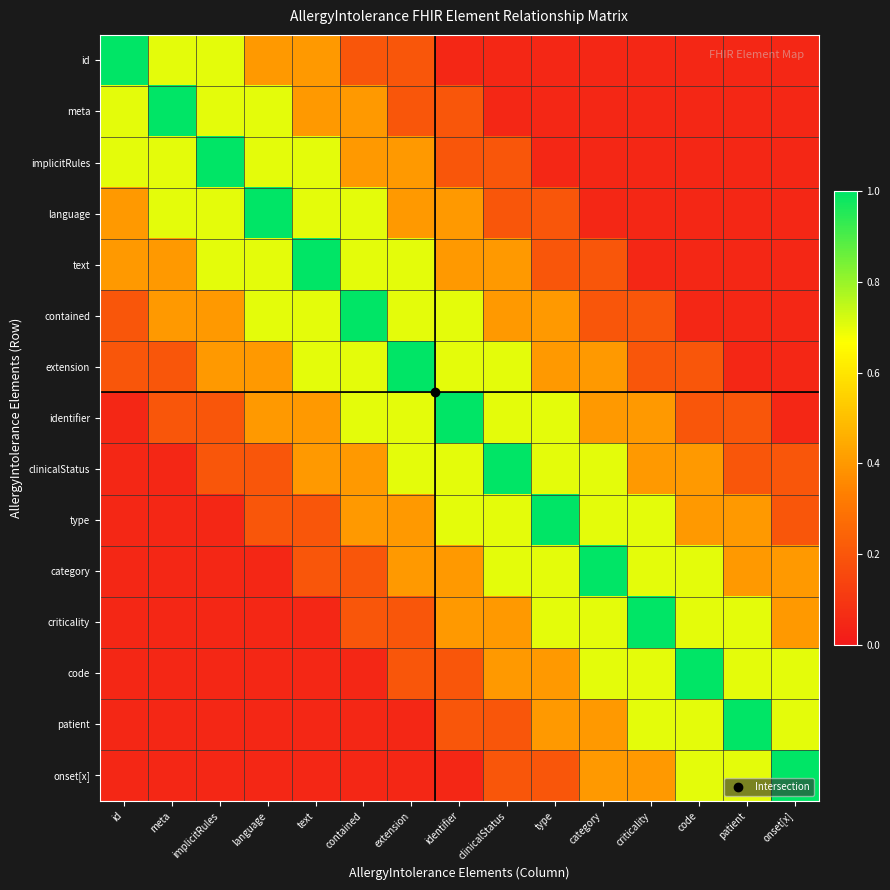

Reading left to right, list all the values displayed in this chart.

id: id=1.0	meta=0.7	implicitRules=0.7	language=0.4	text=0.4	contained=0.2	extension=0.2	identifier=0.1	clinicalStatus=0.1	type=0.1	category=0.1	criticality=0.1	code=0.1	patient=0.1	onset[x]=0.1
meta: id=0.7	meta=1.0	implicitRules=0.7	language=0.7	text=0.4	contained=0.4	extension=0.2	identifier=0.2	clinicalStatus=0.1	type=0.1	category=0.1	criticality=0.1	code=0.1	patient=0.1	onset[x]=0.1
implicitRules: id=0.7	meta=0.7	implicitRules=1.0	language=0.7	text=0.7	contained=0.4	extension=0.4	identifier=0.2	clinicalStatus=0.2	type=0.1	category=0.1	criticality=0.1	code=0.1	patient=0.1	onset[x]=0.1
language: id=0.4	meta=0.7	implicitRules=0.7	language=1.0	text=0.7	contained=0.7	extension=0.4	identifier=0.4	clinicalStatus=0.2	type=0.2	category=0.1	criticality=0.1	code=0.1	patient=0.1	onset[x]=0.1
text: id=0.4	meta=0.4	implicitRules=0.7	language=0.7	text=1.0	contained=0.7	extension=0.7	identifier=0.4	clinicalStatus=0.4	type=0.2	category=0.2	criticality=0.1	code=0.1	patient=0.1	onset[x]=0.1
contained: id=0.2	meta=0.4	implicitRules=0.4	language=0.7	text=0.7	contained=1.0	extension=0.7	identifier=0.7	clinicalStatus=0.4	type=0.4	category=0.2	criticality=0.2	code=0.1	patient=0.1	onset[x]=0.1
extension: id=0.2	meta=0.2	implicitRules=0.4	language=0.4	text=0.7	contained=0.7	extension=1.0	identifier=0.7	clinicalStatus=0.7	type=0.4	category=0.4	criticality=0.2	code=0.2	patient=0.1	onset[x]=0.1
identifier: id=0.1	meta=0.2	implicitRules=0.2	language=0.4	text=0.4	contained=0.7	extension=0.7	identifier=1.0	clinicalStatus=0.7	type=0.7	category=0.4	criticality=0.4	code=0.2	patient=0.2	onset[x]=0.1
clinicalStatus: id=0.1	meta=0.1	implicitRules=0.2	language=0.2	text=0.4	contained=0.4	extension=0.7	identifier=0.7	clinicalStatus=1.0	type=0.7	category=0.7	criticality=0.4	code=0.4	patient=0.2	onset[x]=0.2
type: id=0.1	meta=0.1	implicitRules=0.1	language=0.2	text=0.2	contained=0.4	extension=0.4	identifier=0.7	clinicalStatus=0.7	type=1.0	category=0.7	criticality=0.7	code=0.4	patient=0.4	onset[x]=0.2
category: id=0.1	meta=0.1	implicitRules=0.1	language=0.1	text=0.2	contained=0.2	extension=0.4	identifier=0.4	clinicalStatus=0.7	type=0.7	category=1.0	criticality=0.7	code=0.7	patient=0.4	onset[x]=0.4
criticality: id=0.1	meta=0.1	implicitRules=0.1	language=0.1	text=0.1	contained=0.2	extension=0.2	identifier=0.4	clinicalStatus=0.4	type=0.7	category=0.7	criticality=1.0	code=0.7	patient=0.7	onset[x]=0.4
code: id=0.1	meta=0.1	implicitRules=0.1	language=0.1	text=0.1	contained=0.1	extension=0.2	identifier=0.2	clinicalStatus=0.4	type=0.4	category=0.7	criticality=0.7	code=1.0	patient=0.7	onset[x]=0.7
patient: id=0.1	meta=0.1	implicitRules=0.1	language=0.1	text=0.1	contained=0.1	extension=0.1	identifier=0.2	clinicalStatus=0.2	type=0.4	category=0.4	criticality=0.7	code=0.7	patient=1.0	onset[x]=0.7
onset[x]: id=0.1	meta=0.1	implicitRules=0.1	language=0.1	text=0.1	contained=0.1	extension=0.1	identifier=0.1	clinicalStatus=0.2	type=0.2	category=0.4	criticality=0.4	code=0.7	patient=0.7	onset[x]=1.0